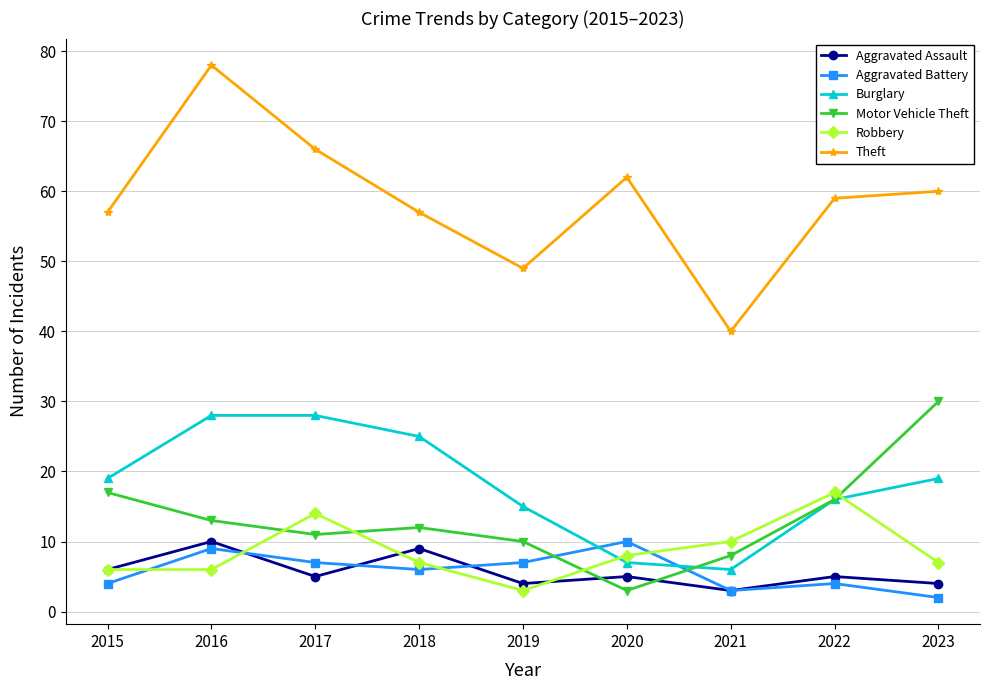

What is the sum of all Motor Vehicle Theft values?

120